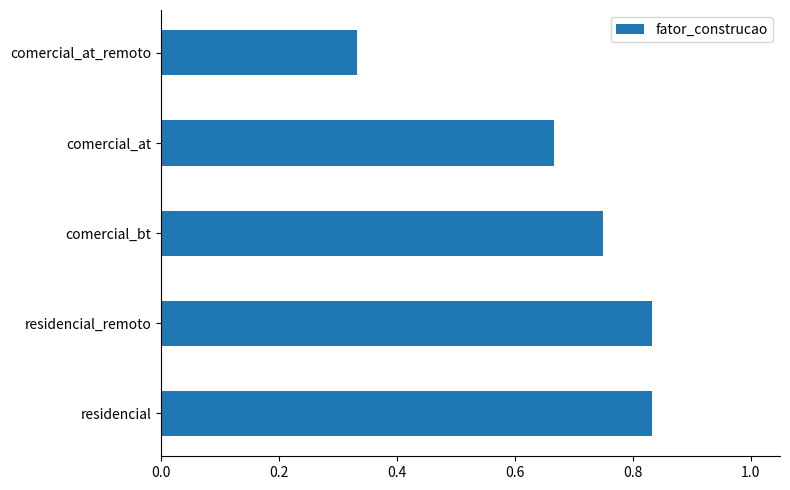

What is the difference between the maximum and minimum values?

0.5